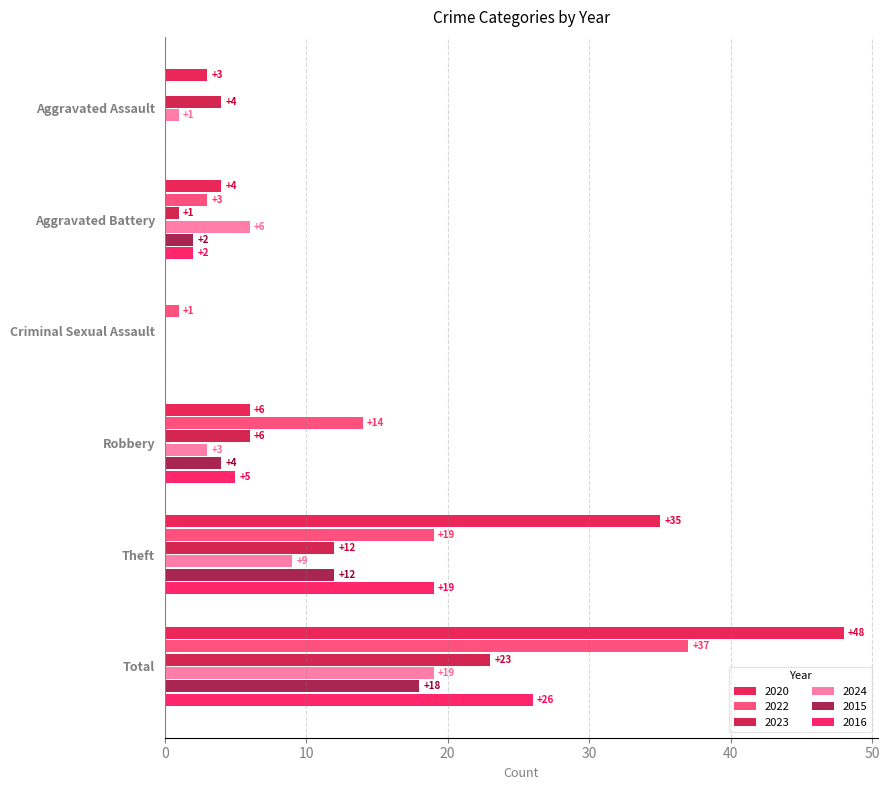

Is the value of 2015 at Robbery greater than the value of 2016 at Aggravated Assault?

Yes